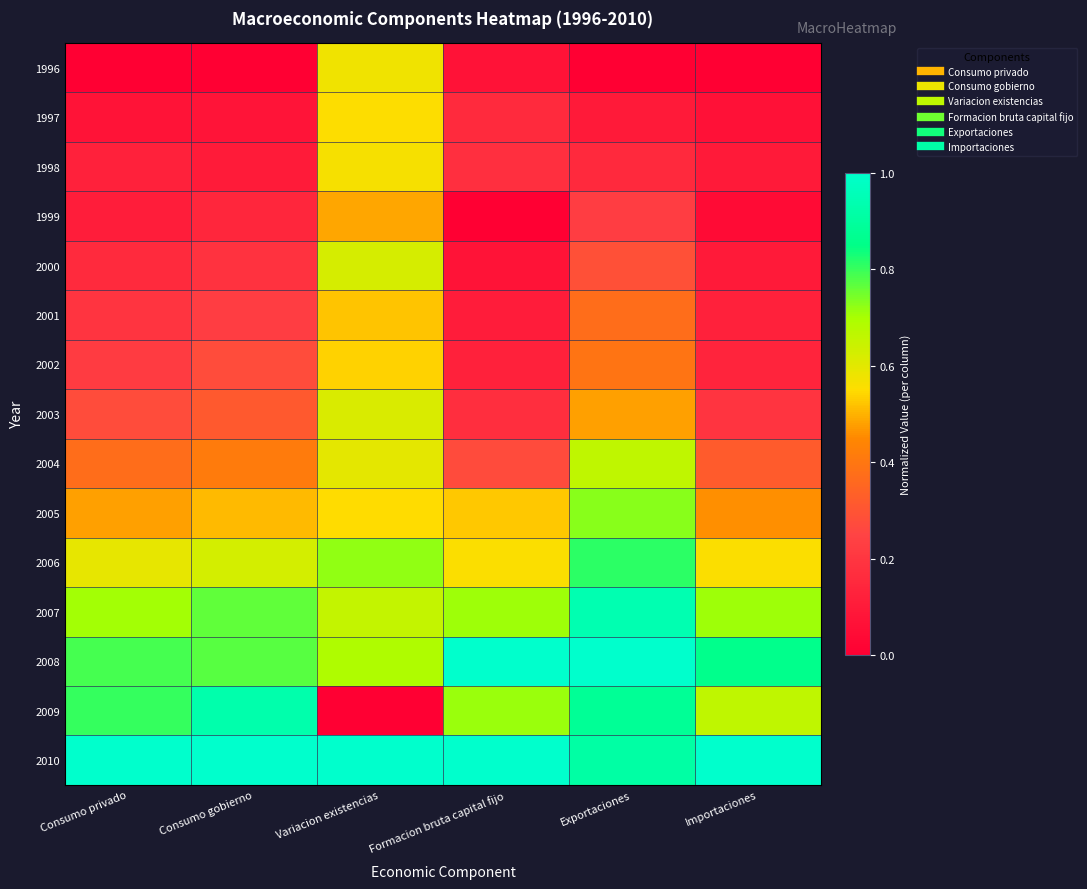

Reading left to right, transcribe all the data shown in this chart.

1996: Consumo privado=0.0	Consumo gobierno=0.0	Variacion existencias=0.6	Formacion bruta capital fijo=0.1	Exportaciones=0.0	Importaciones=0.0
1997: Consumo privado=0.1	Consumo gobierno=0.1	Variacion existencias=0.6	Formacion bruta capital fijo=0.2	Exportaciones=0.1	Importaciones=0.1
1998: Consumo privado=0.1	Consumo gobierno=0.1	Variacion existencias=0.6	Formacion bruta capital fijo=0.2	Exportaciones=0.2	Importaciones=0.1
1999: Consumo privado=0.1	Consumo gobierno=0.1	Variacion existencias=0.5	Formacion bruta capital fijo=0.0	Exportaciones=0.2	Importaciones=0.0
2000: Consumo privado=0.2	Consumo gobierno=0.2	Variacion existencias=0.6	Formacion bruta capital fijo=0.1	Exportaciones=0.3	Importaciones=0.1
2001: Consumo privado=0.2	Consumo gobierno=0.2	Variacion existencias=0.5	Formacion bruta capital fijo=0.1	Exportaciones=0.4	Importaciones=0.1
2002: Consumo privado=0.2	Consumo gobierno=0.3	Variacion existencias=0.5	Formacion bruta capital fijo=0.1	Exportaciones=0.4	Importaciones=0.1
2003: Consumo privado=0.3	Consumo gobierno=0.3	Variacion existencias=0.6	Formacion bruta capital fijo=0.2	Exportaciones=0.5	Importaciones=0.2
2004: Consumo privado=0.4	Consumo gobierno=0.4	Variacion existencias=0.6	Formacion bruta capital fijo=0.3	Exportaciones=0.7	Importaciones=0.3
2005: Consumo privado=0.5	Consumo gobierno=0.5	Variacion existencias=0.5	Formacion bruta capital fijo=0.5	Exportaciones=0.7	Importaciones=0.5
2006: Consumo privado=0.6	Consumo gobierno=0.6	Variacion existencias=0.7	Formacion bruta capital fijo=0.6	Exportaciones=0.8	Importaciones=0.6
2007: Consumo privado=0.7	Consumo gobierno=0.8	Variacion existencias=0.7	Formacion bruta capital fijo=0.7	Exportaciones=0.9	Importaciones=0.7
2008: Consumo privado=0.8	Consumo gobierno=0.8	Variacion existencias=0.7	Formacion bruta capital fijo=1.0	Exportaciones=1.0	Importaciones=0.9
2009: Consumo privado=0.8	Consumo gobierno=0.9	Variacion existencias=0.0	Formacion bruta capital fijo=0.7	Exportaciones=0.9	Importaciones=0.7
2010: Consumo privado=1.0	Consumo gobierno=1.0	Variacion existencias=1.0	Formacion bruta capital fijo=1.0	Exportaciones=0.9	Importaciones=1.0